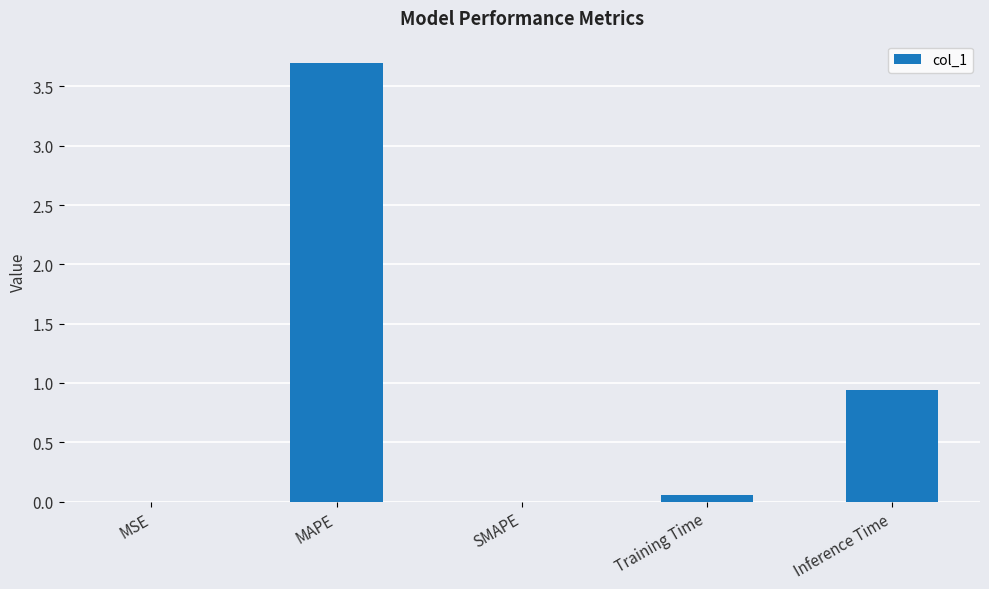

Are the bars horizontal?

No